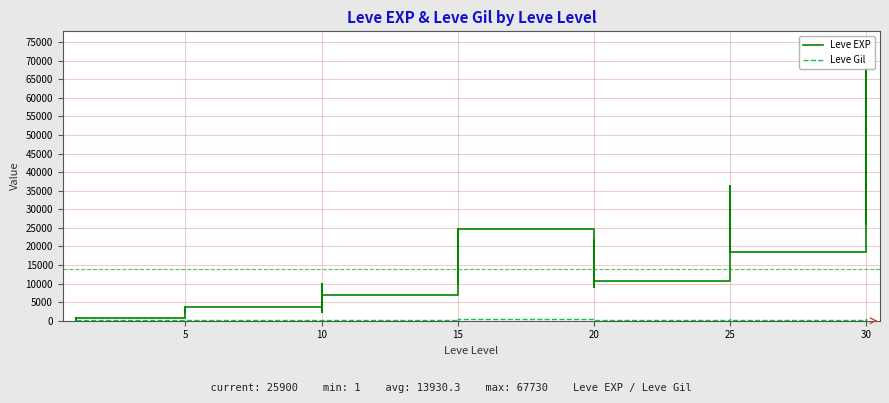

Does the chart have visible grid lines?

Yes